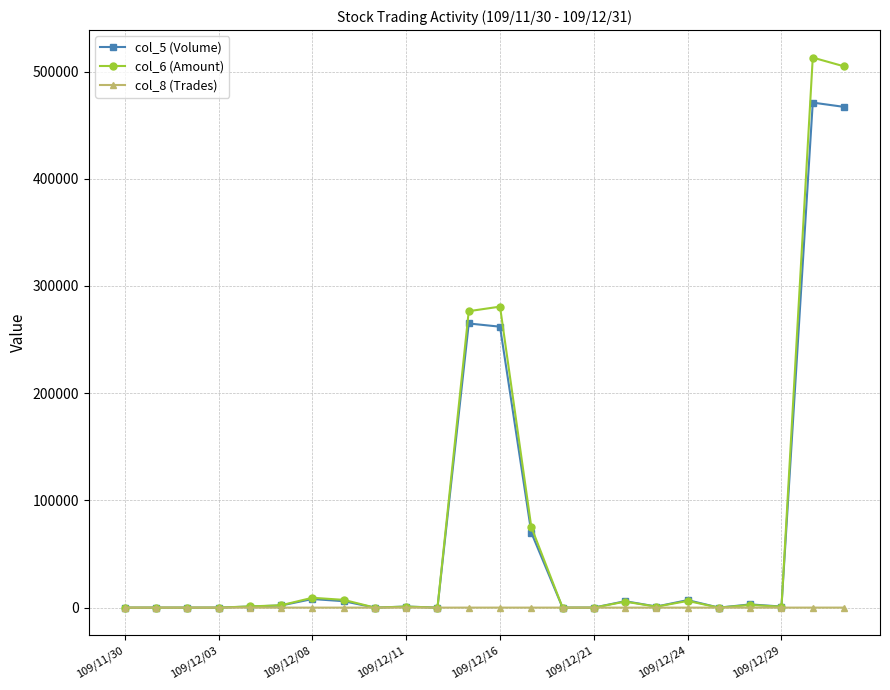

Is this an area chart (filled region under the line)?

No